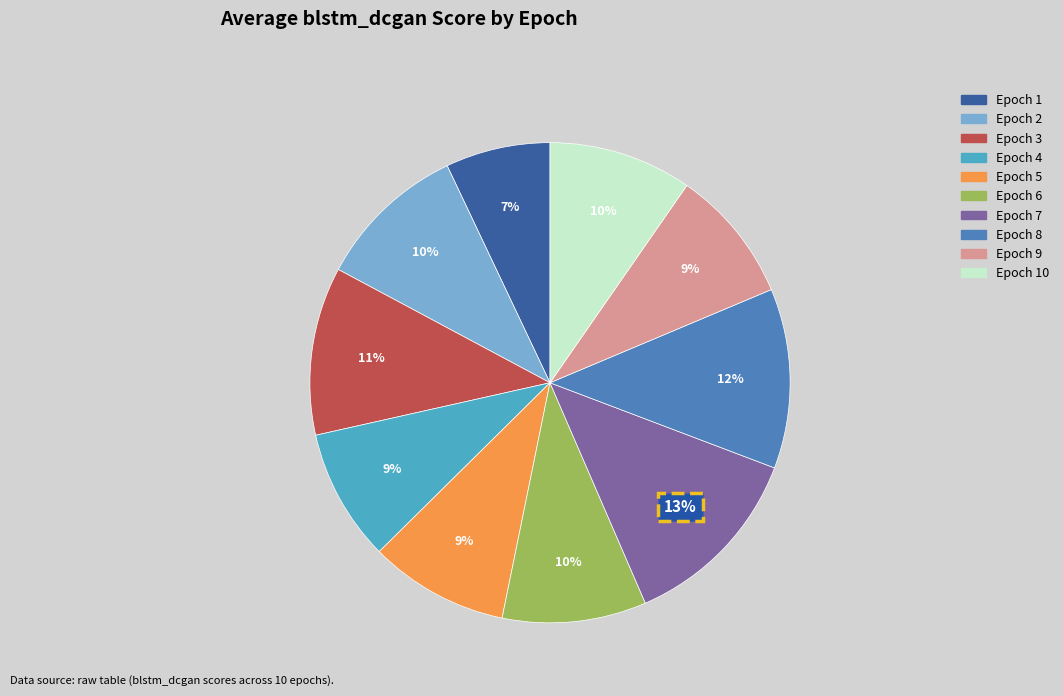

The Epoch 4 slice represents 9% of the pie. True or false?

True